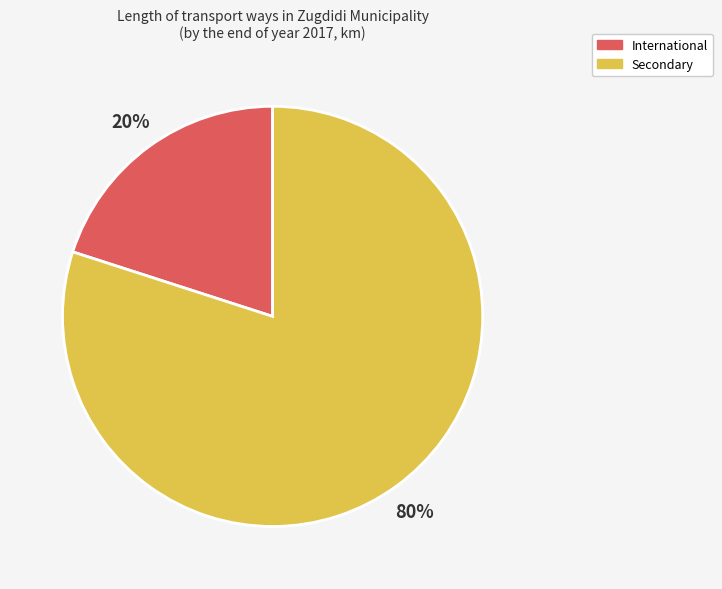

Between International and Secondary, which is larger?

Secondary